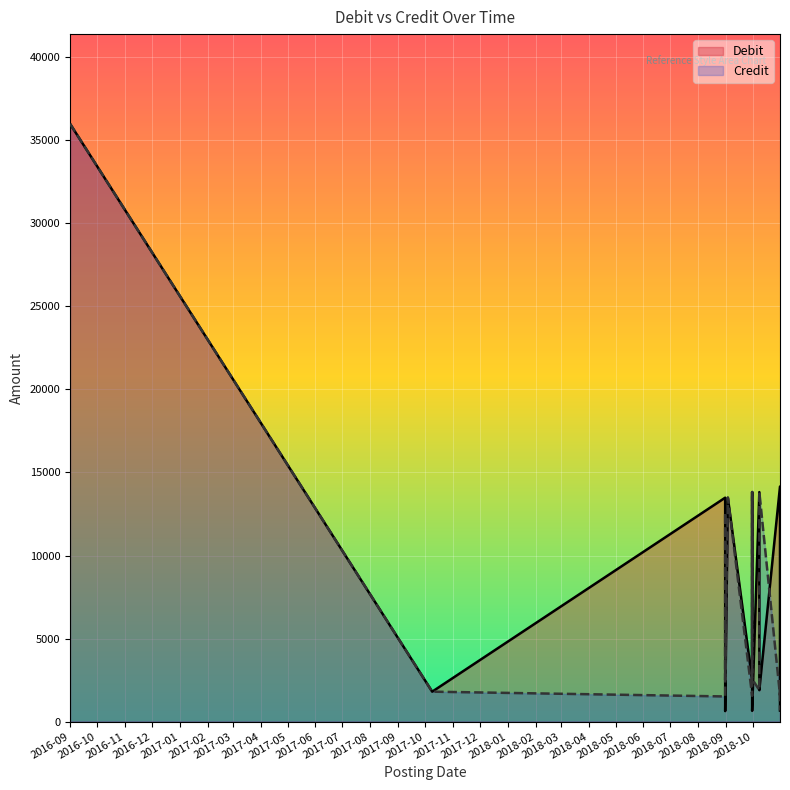

What is the maximum value shown in the chart?

36000.0